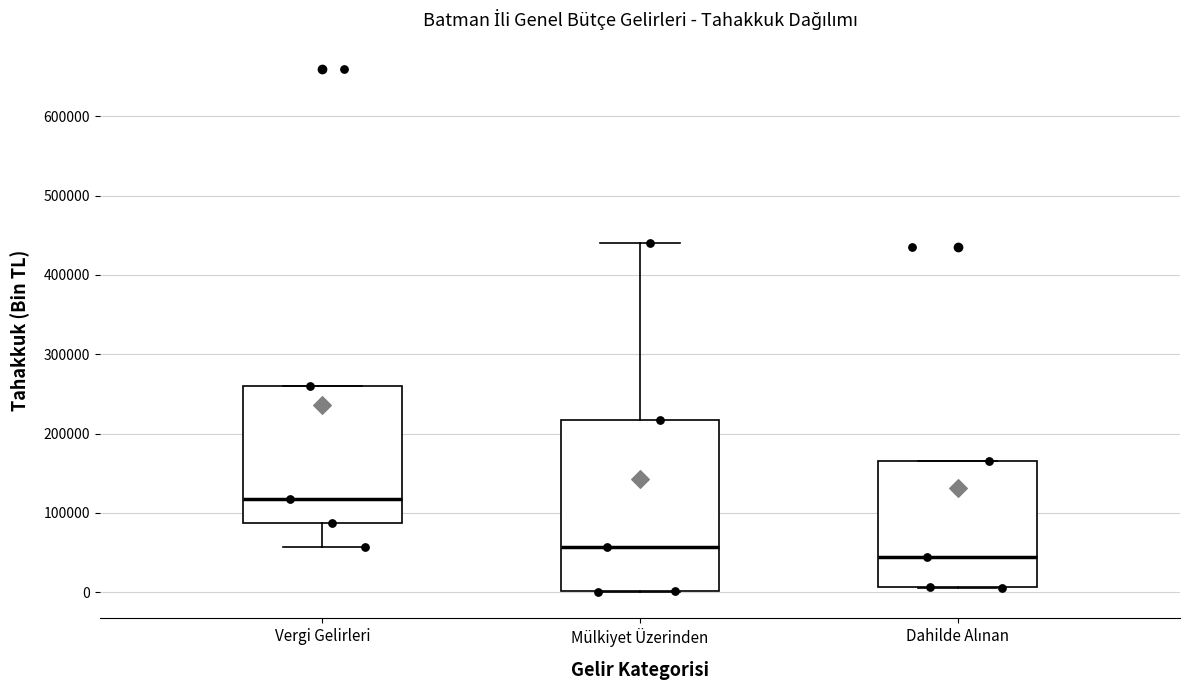

Reading left to right, read every box against the y-axis: the position of its median line, the range the box covers, and the ends of its whiskers. The values are not printed on the chart, so give them approximately, as read against the axis.

Vergi Gelirleri: median 120000, box 90000 to 260000, whiskers 60000 to 260000
Mülkiyet Üzerinden: median 60000, box 0 to 220000, whiskers 0 to 440000
Dahilde Alınan: median 40000, box 10000 to 170000, whiskers 0 to 170000